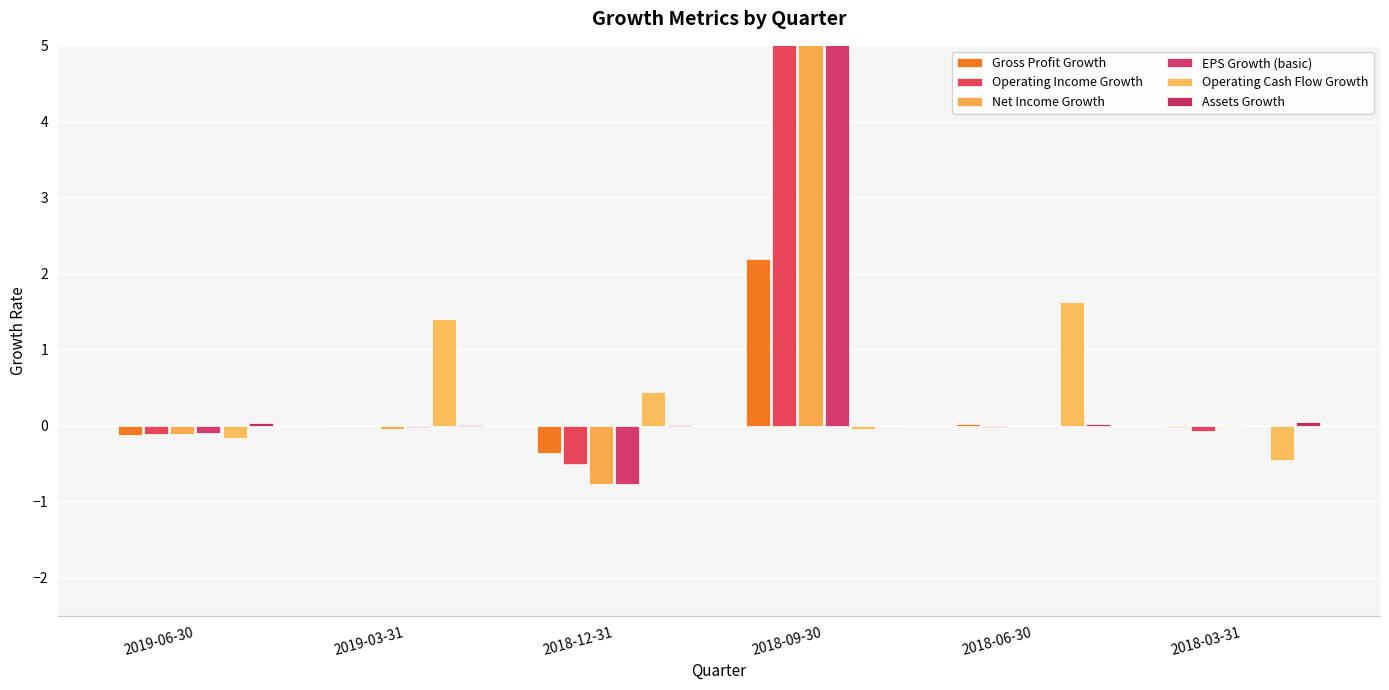

Is the value of Assets Growth at 2019-03-31 greater than the value of Operating Cash Flow Growth at 2018-09-30?

Yes